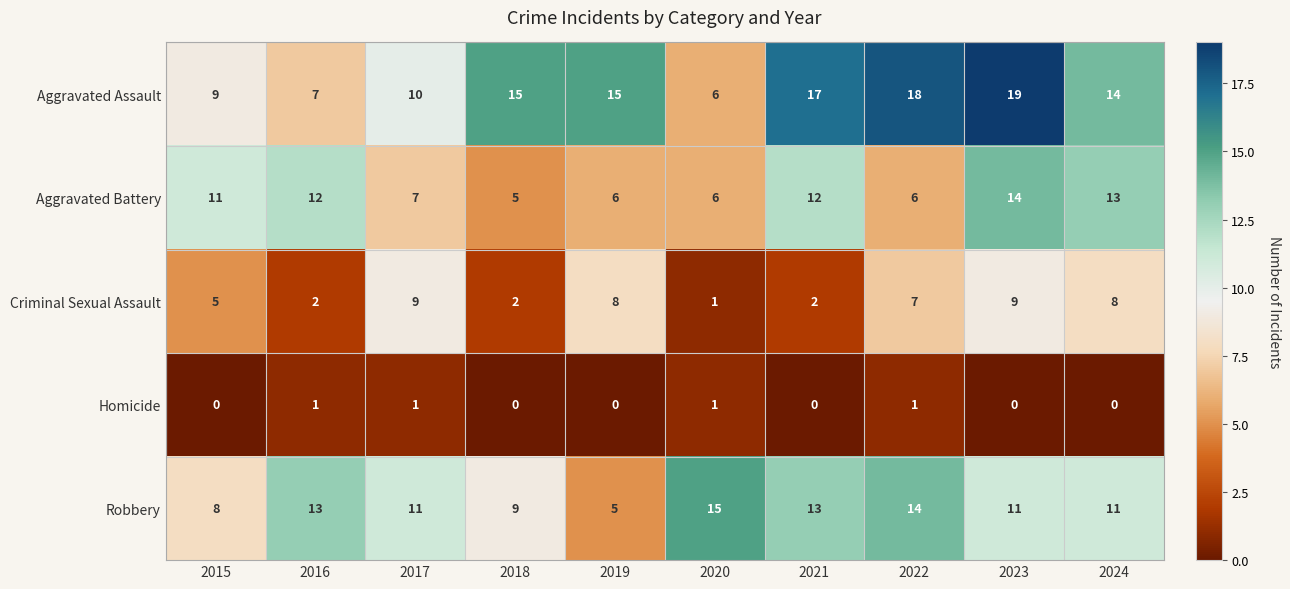

How many categories are shown in the chart?

10